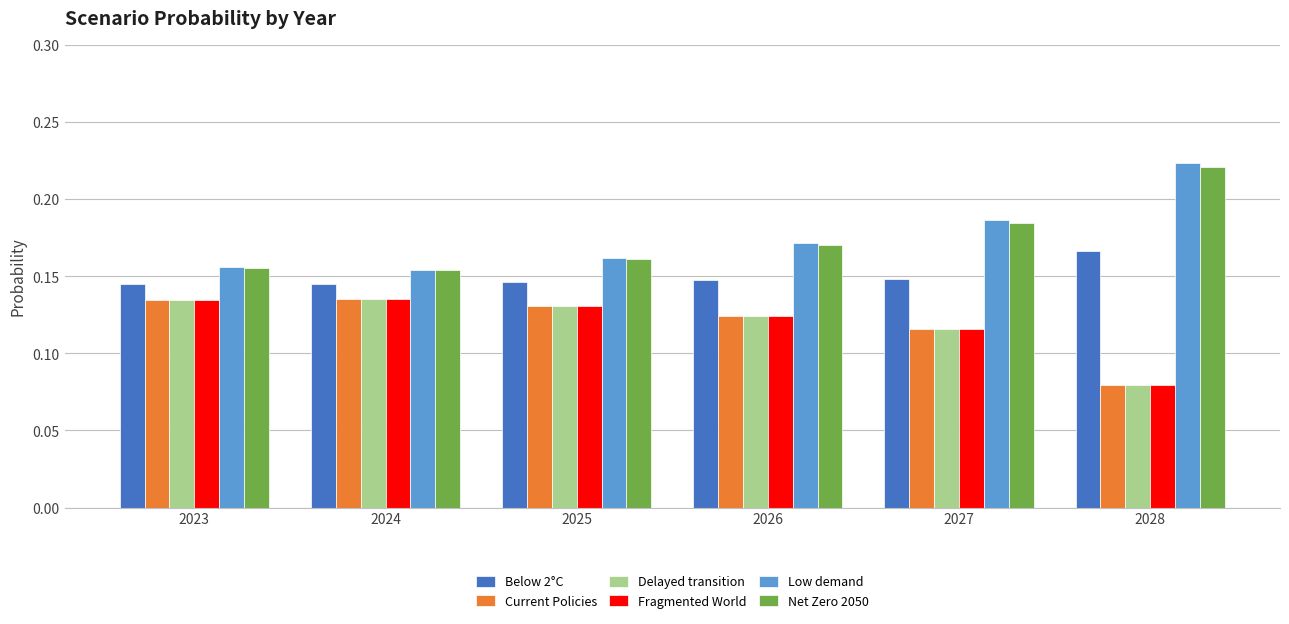

Is it true that Net Zero 2050 equals 0.3 at 2028?

False